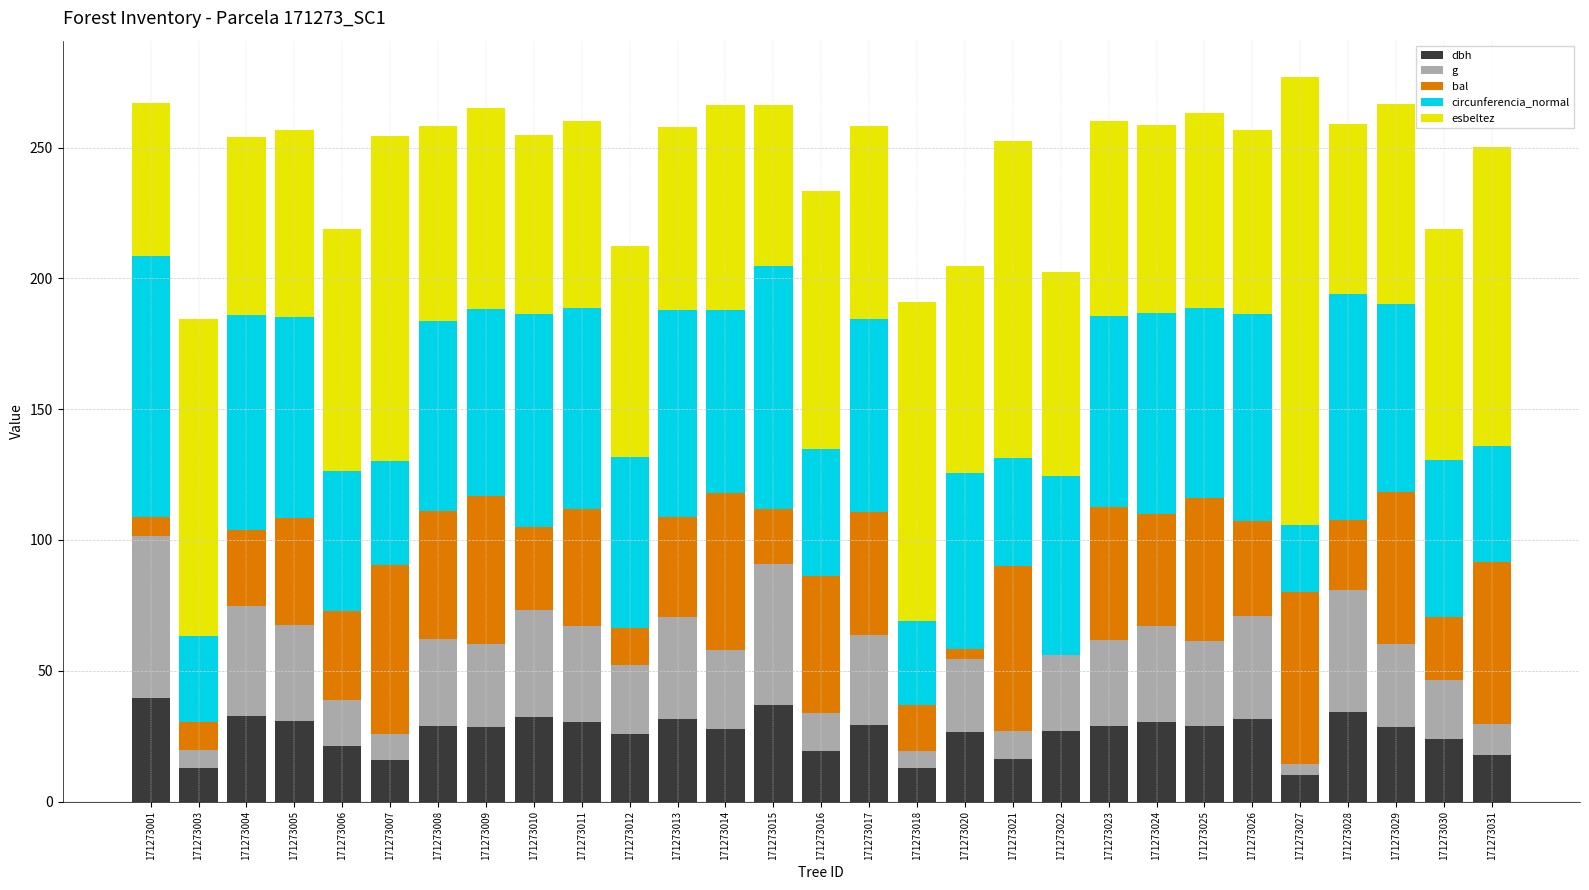

What is the total value across all series at 171273018?

191.1